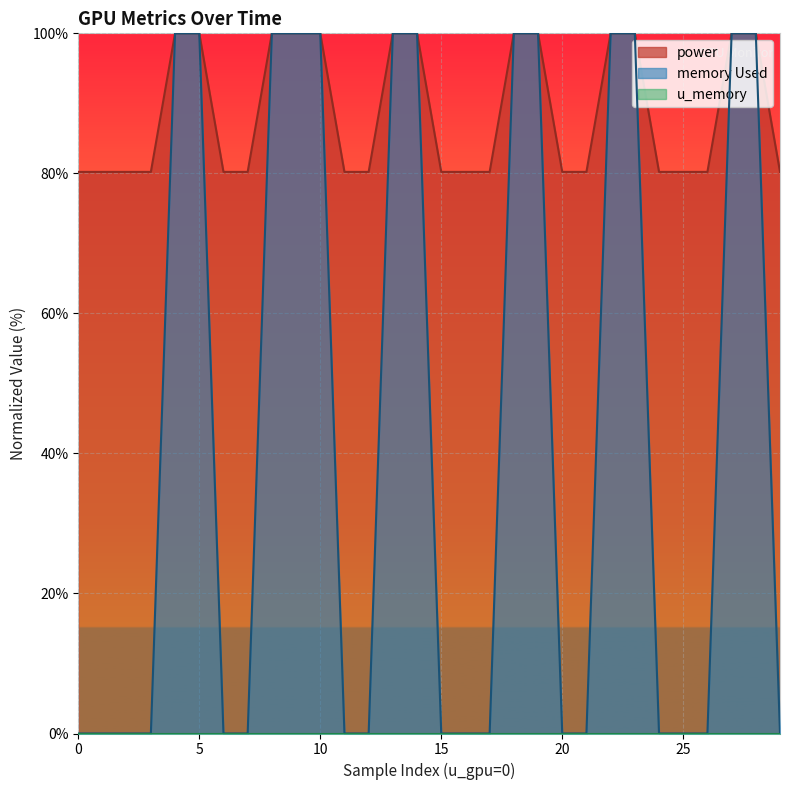

True or false: memory Used and power cross at least once.

False